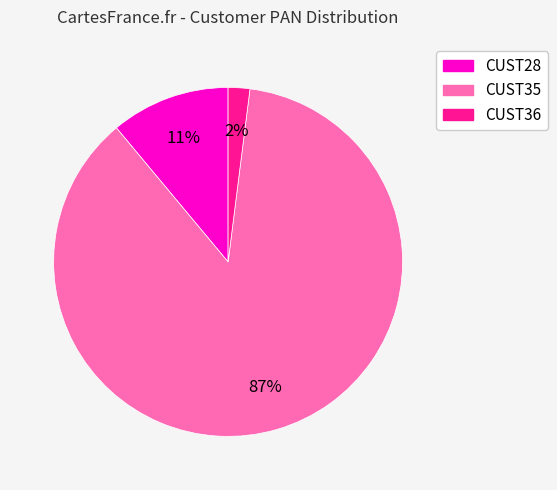

To the nearest percent, what is the average slice percentage?

33%